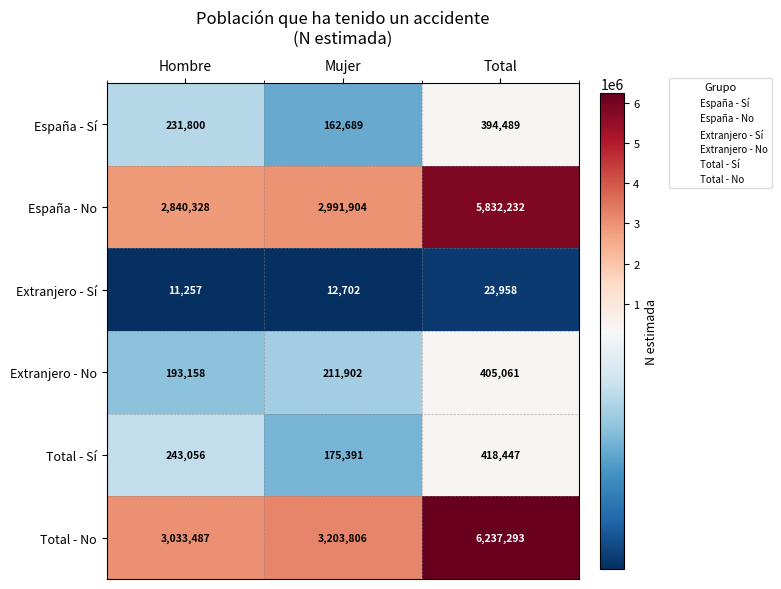

Which series has the widest spread of values?

Total - No